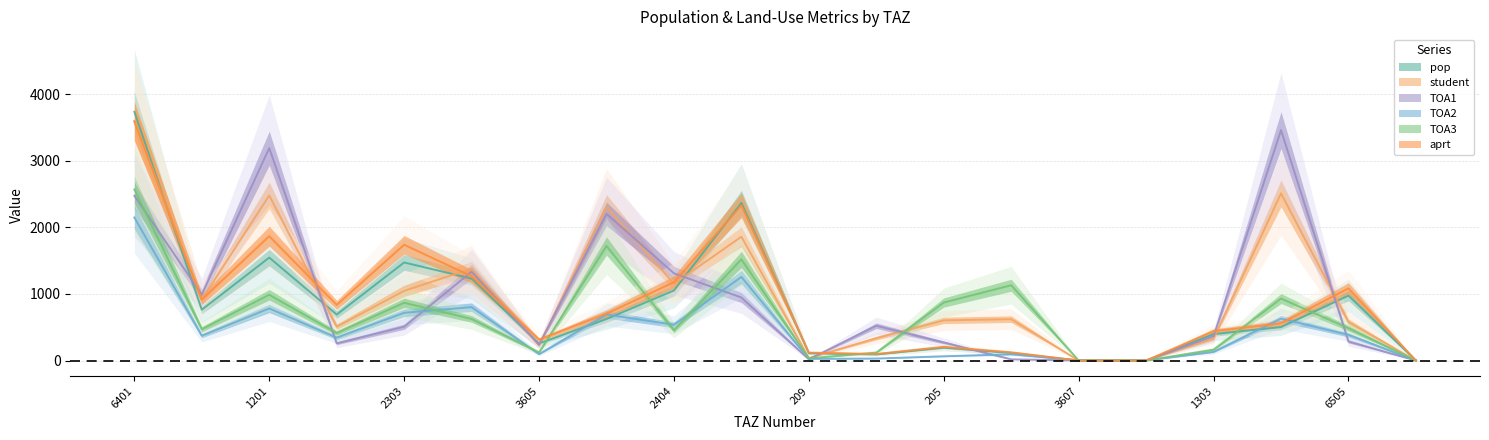

Count the number of categories in the chart.

20